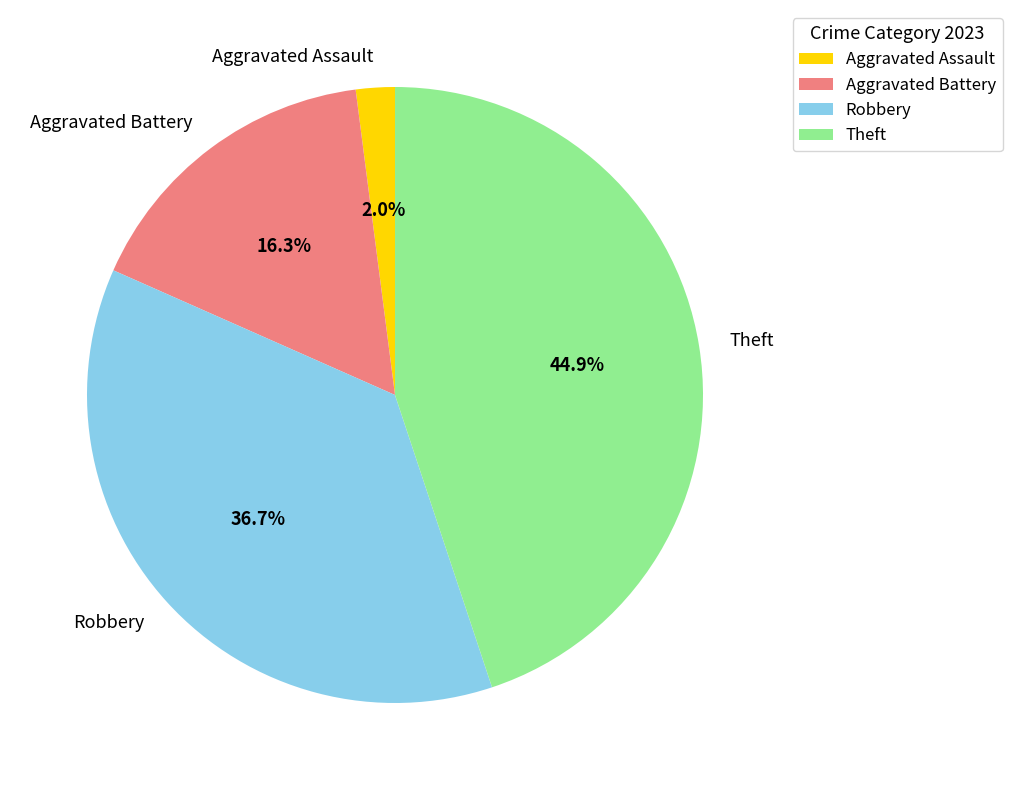

Count the number of slices in the pie.

4